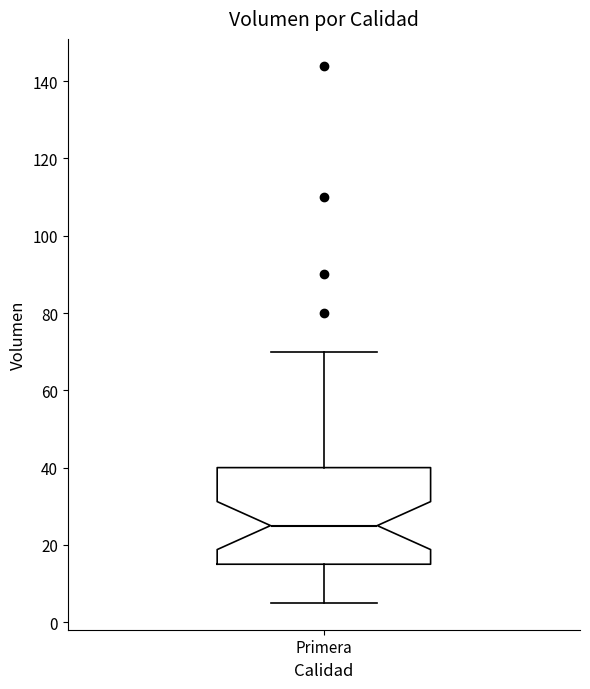

Where does the lower whisker of the box for Primera end on the y-axis? The values are not printed on the chart, so give them approximately, as read against the axis.

6